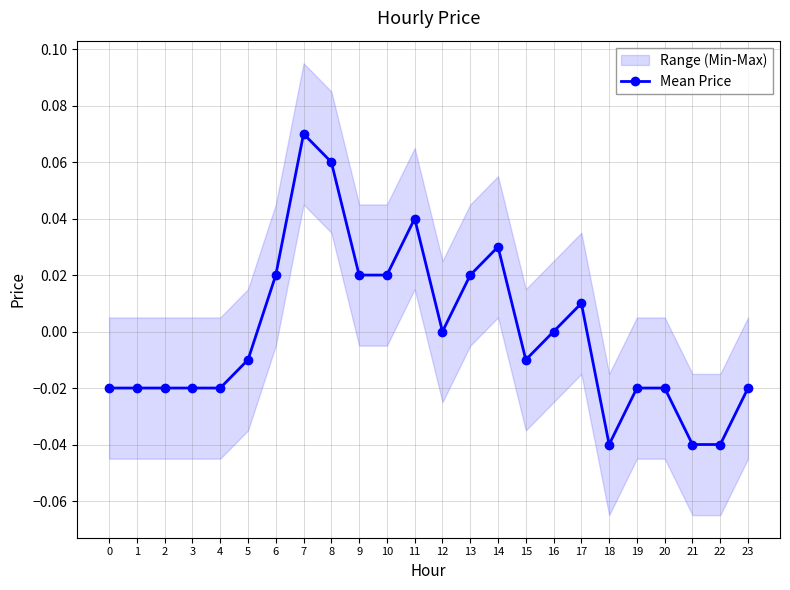

At which label does the data first exceed 0?

6